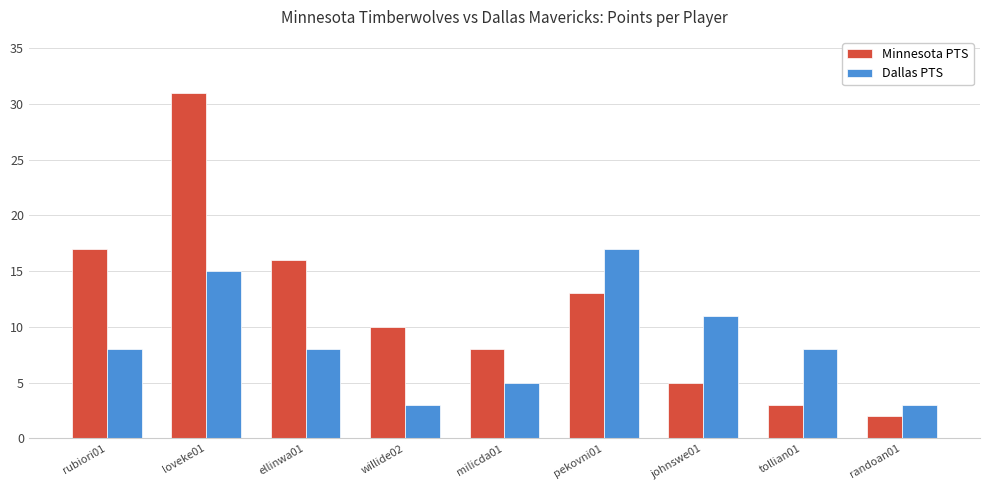

Reading left to right, list all the values displayed in this chart.

Minnesota PTS: rubiori01=17	loveke01=31	ellinwa01=16	willide02=10	milicda01=8	pekovni01=13	johnswe01=5	tollian01=3	randoan01=2
Dallas PTS: rubiori01=8	loveke01=15	ellinwa01=8	willide02=3	milicda01=5	pekovni01=17	johnswe01=11	tollian01=8	randoan01=3